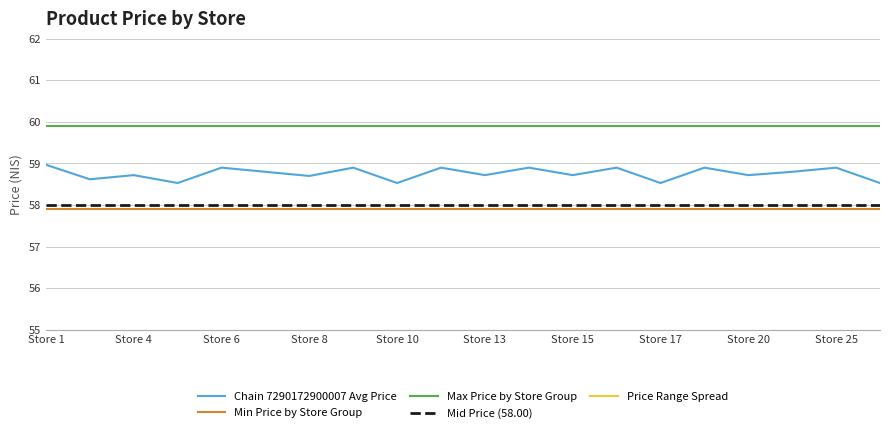

What value does the Min Price by Store Group series have at Store 15?

57.9